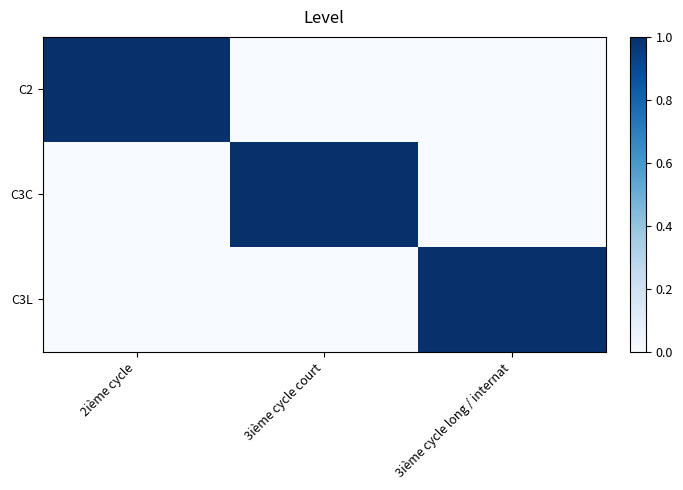

Which series has the largest total across all categories?

C2